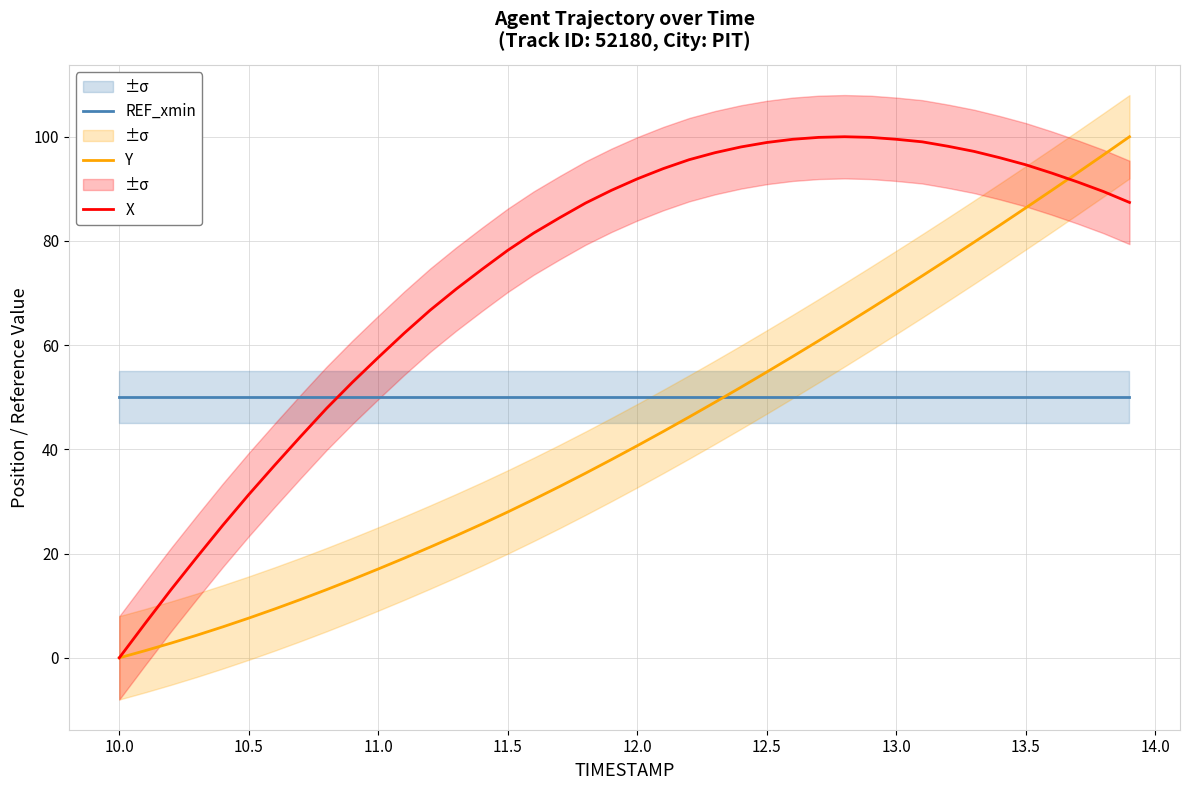

Which series has the largest total across all categories?

X